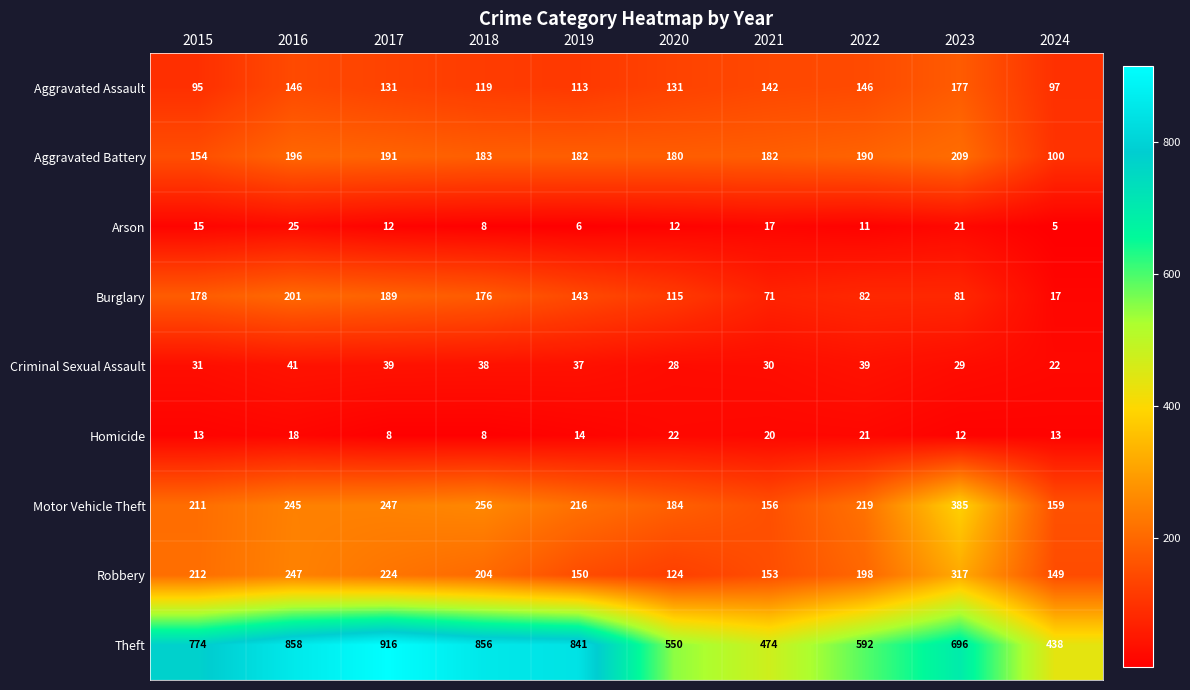

What is the sum of all Aggravated Assault values?

1297